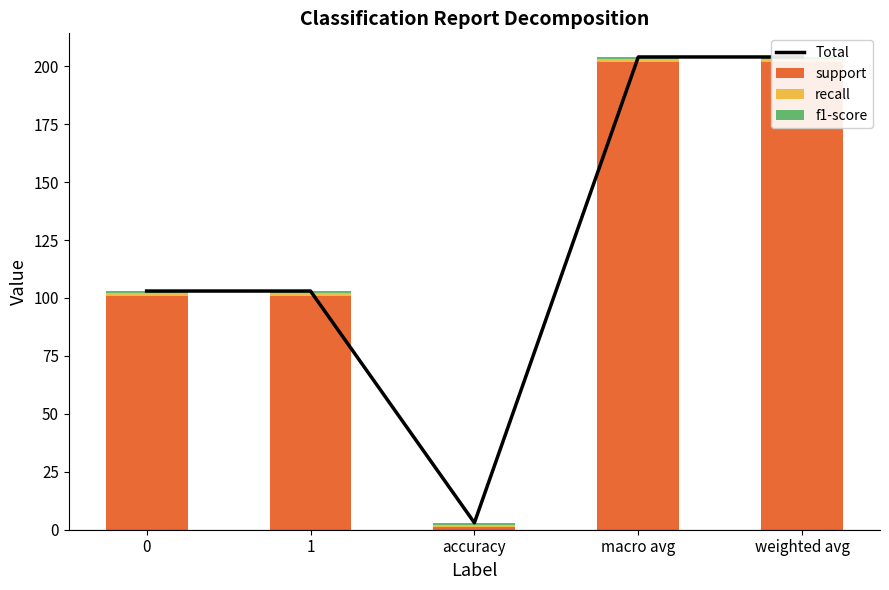

What is the sum of the support values at weighted avg and accuracy?

203